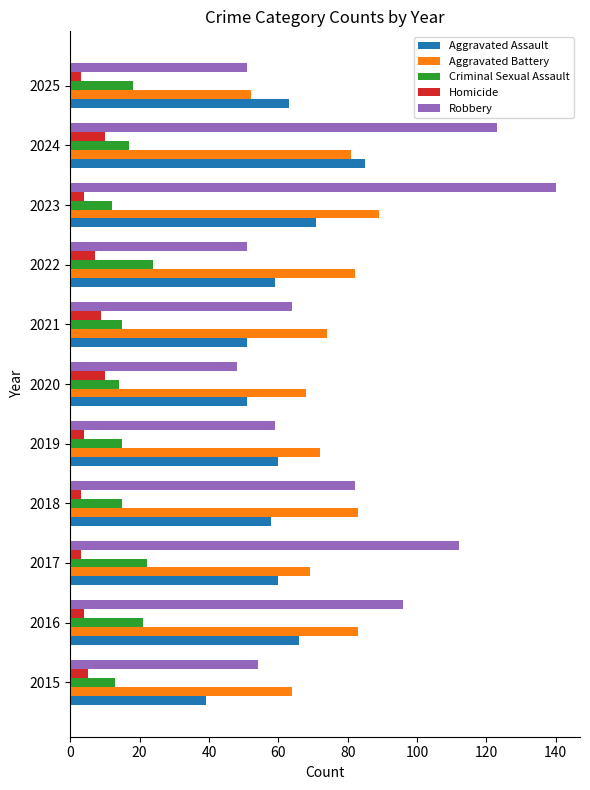

At 2021, list the series in order from largest to smallest.

Aggravated Battery, Robbery, Aggravated Assault, Criminal Sexual Assault, Homicide